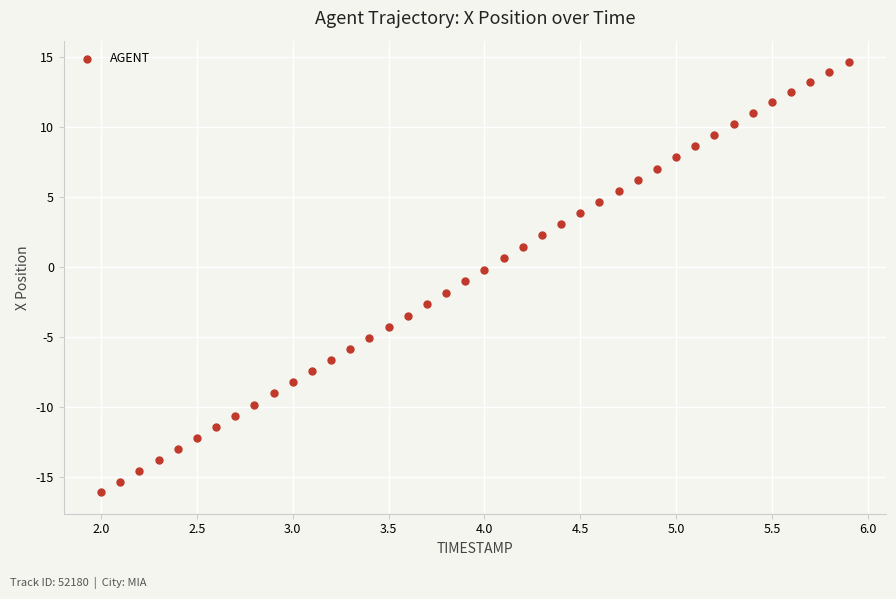

What is the range of X values (max minus min)?

3.9